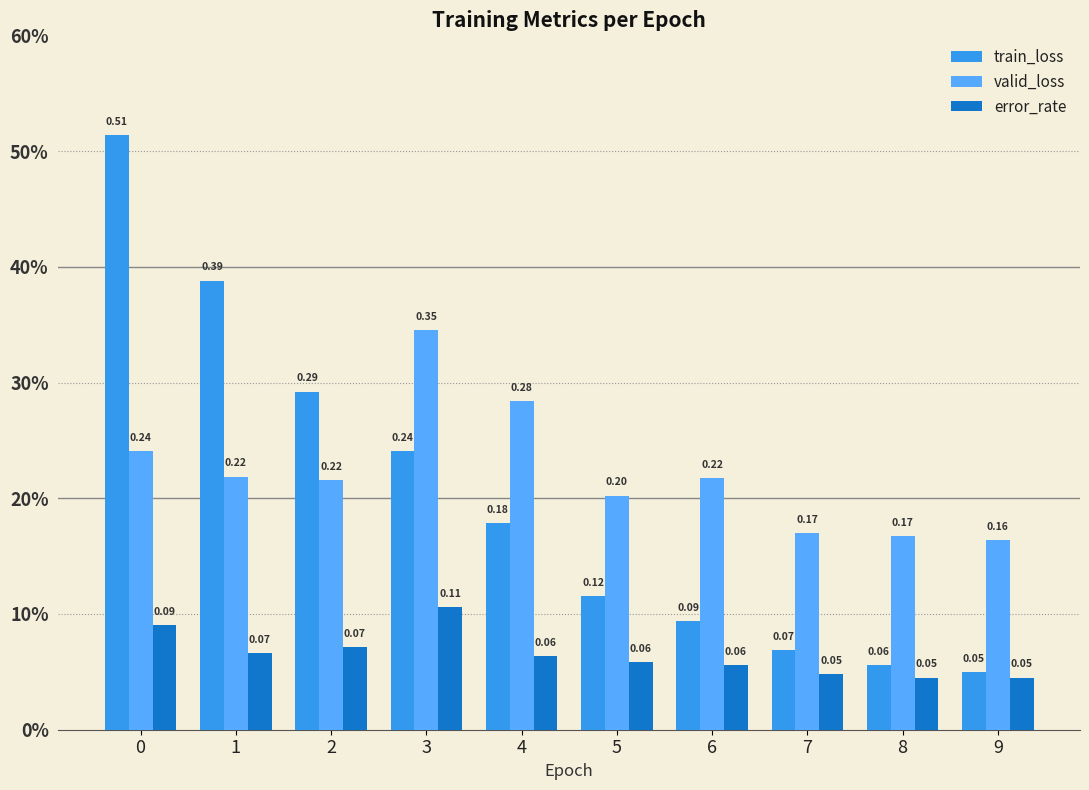

At how many categories does at least one series exceed 0?

10